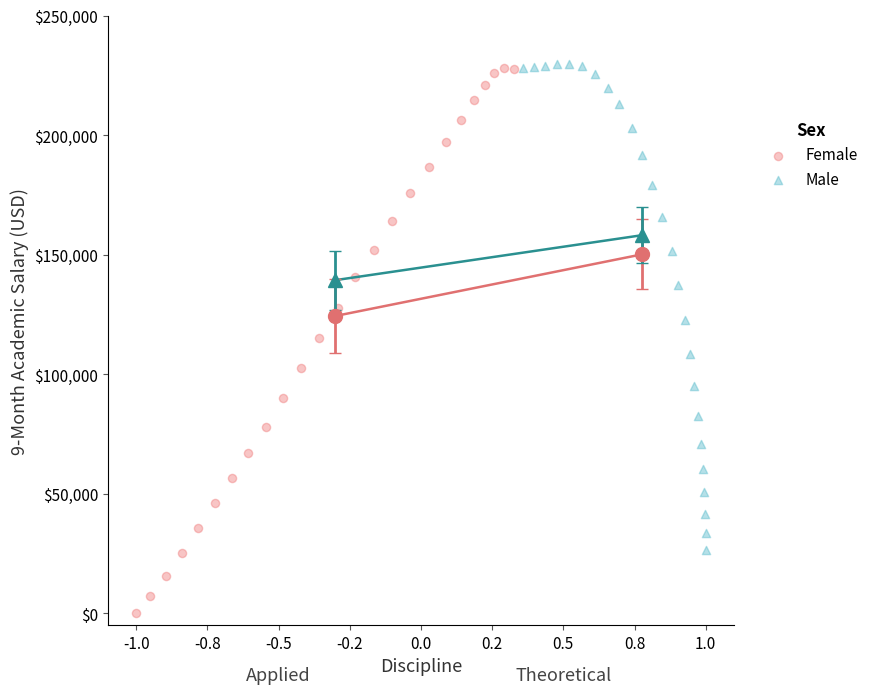

Which series contains the lowest Y value?

Female